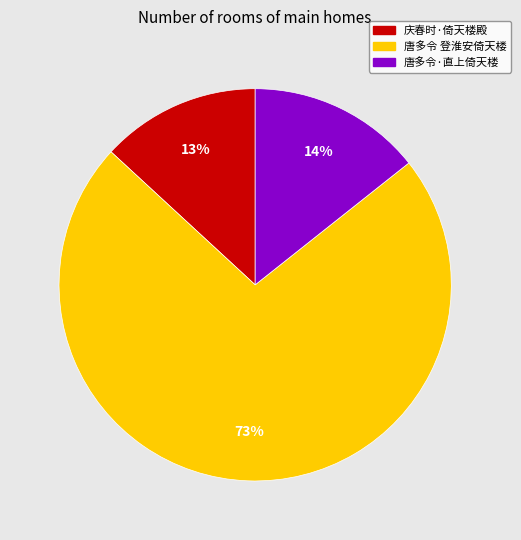

Does 唐多令 登淮安倚天楼 account for over 50% of the chart?

Yes